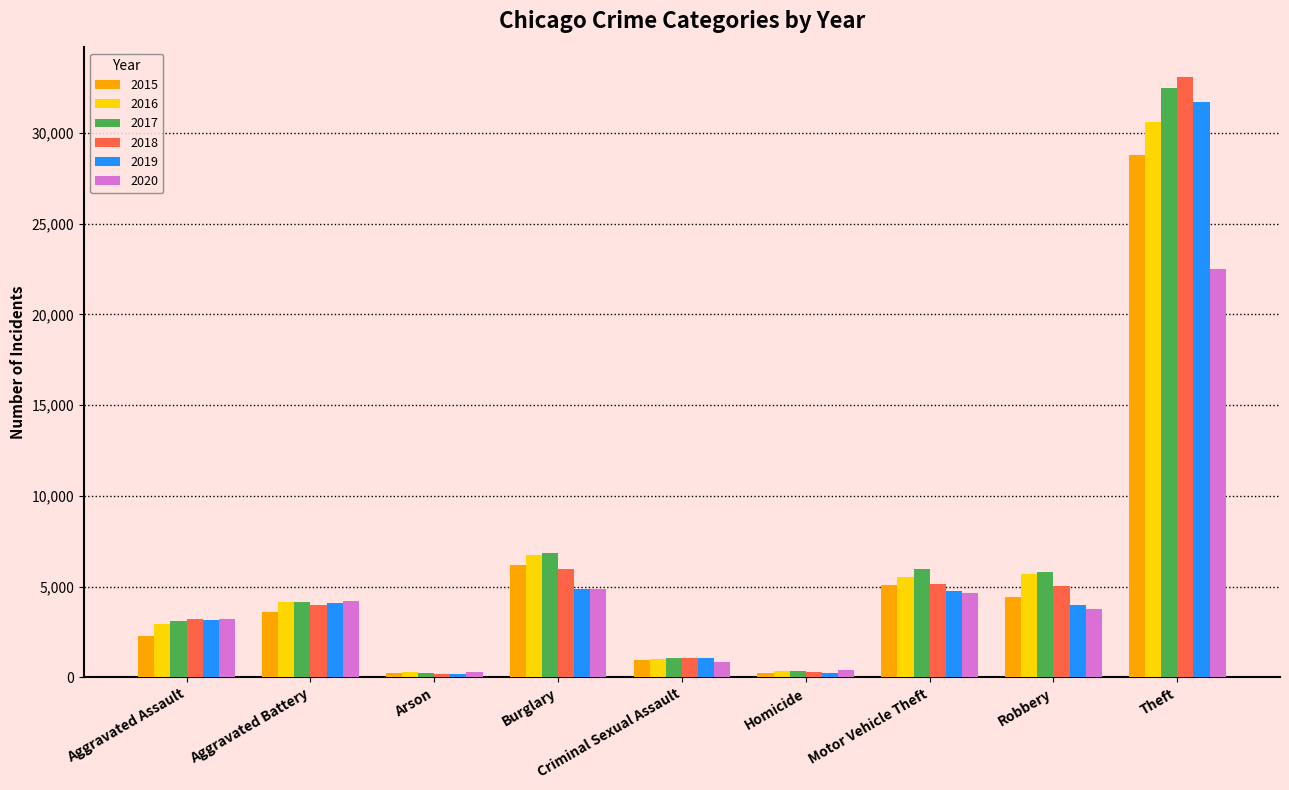

At which label is 2018 closest to 16616?

Burglary